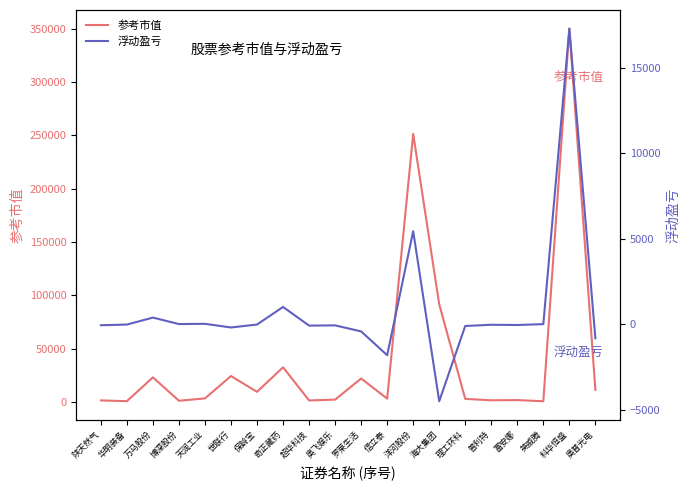

What is the difference between the second highest and second lowest values in the 浮动盈亏 series?

7243.0